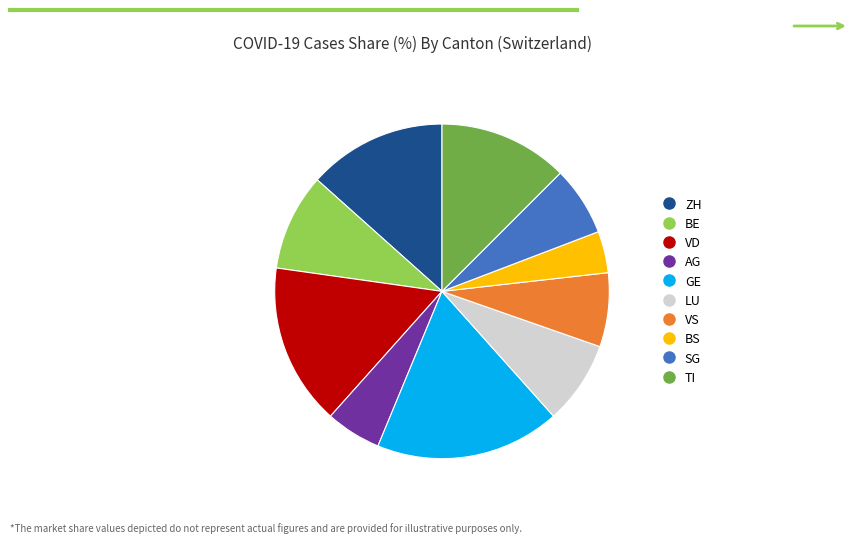

Is there a majority slice in this chart?

No